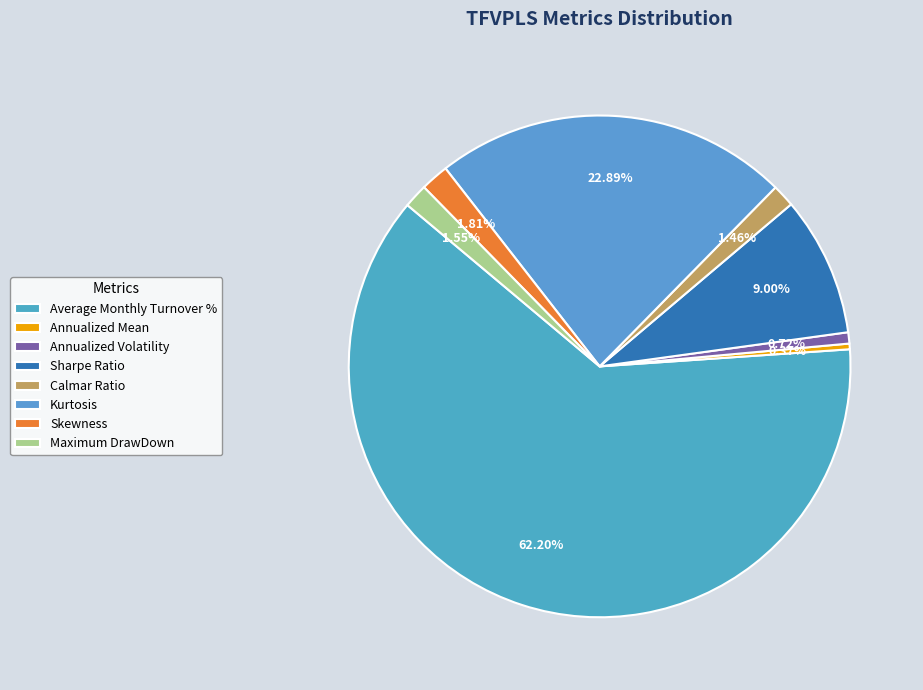

To the nearest percent, what percentage of the pie is Kurtosis?

23%